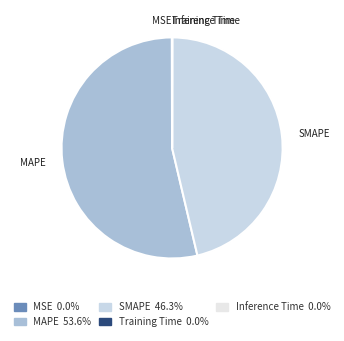

Is MAPE the majority of the pie?

Yes